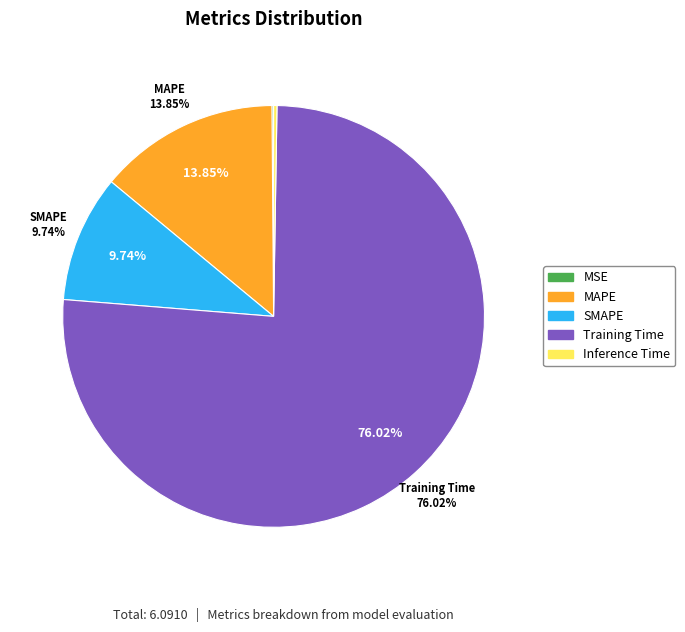

Combined, do Training Time and Inference Time account for over 50%?

Yes